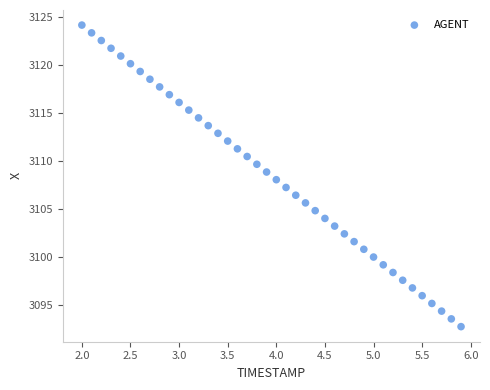

What is the range of Y values (max minus min)?

31.5